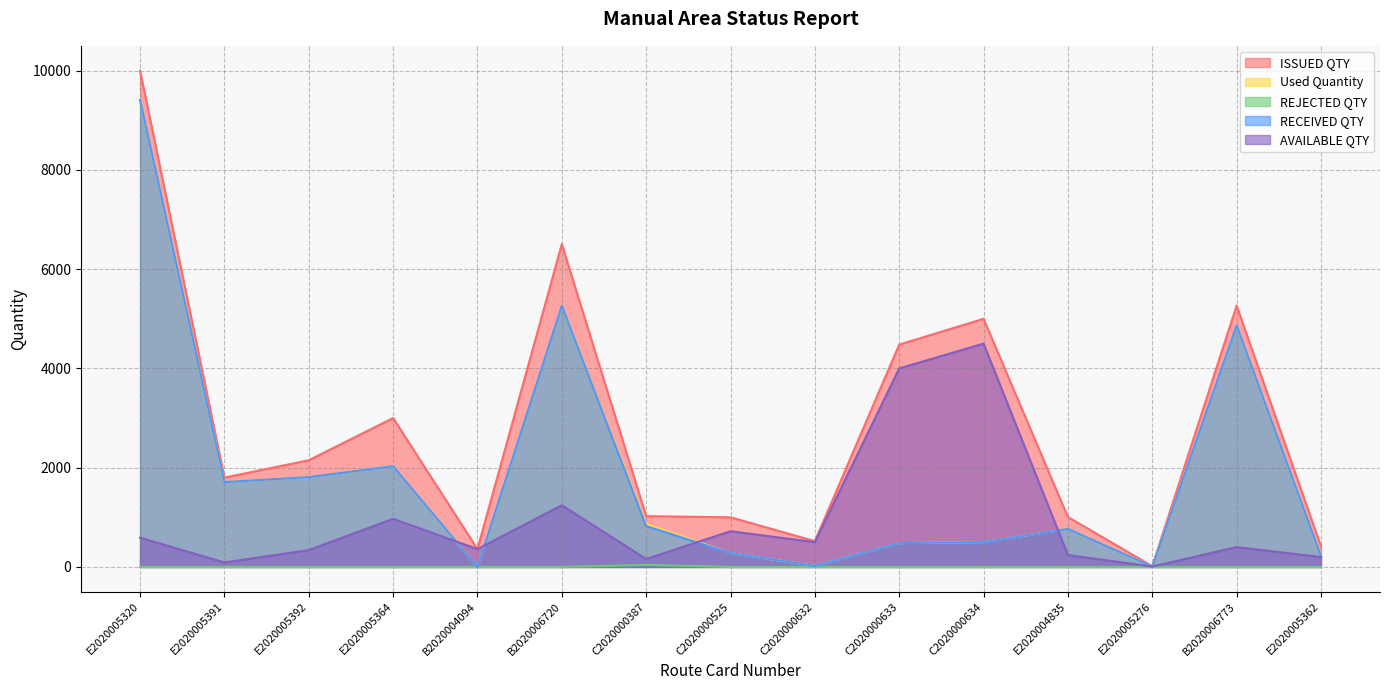

At which label is RECEIVED QTY closest to 4705?

B2020006773